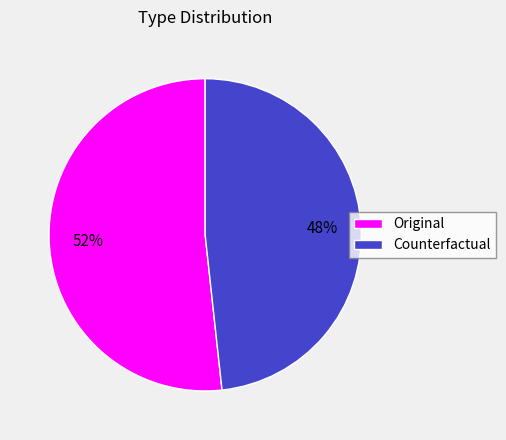

Is there any slice that represents more than half of the pie?

Yes